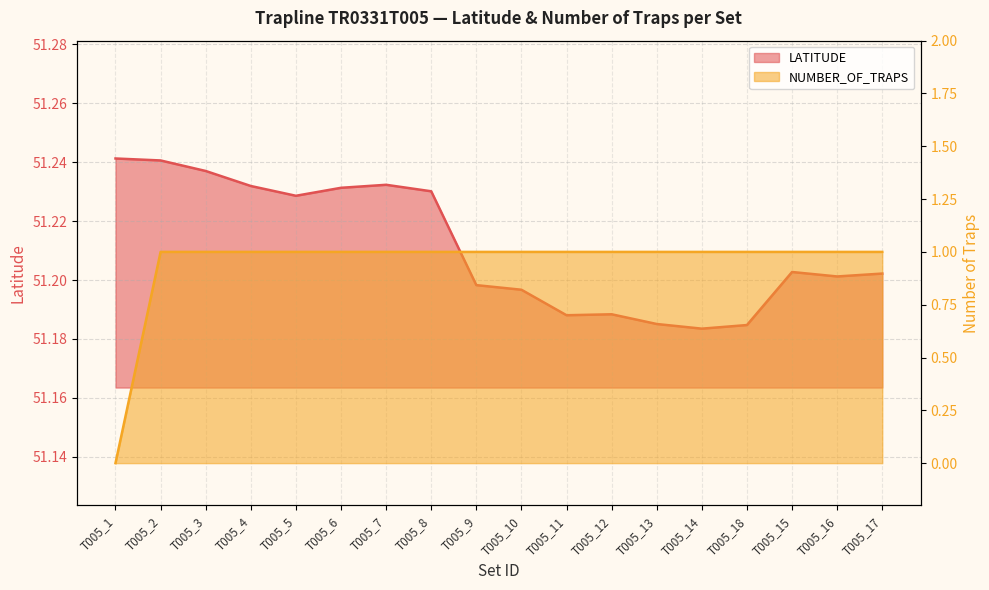

Between T005_12 and T005_15, which series saw the biggest shift?

LATITUDE